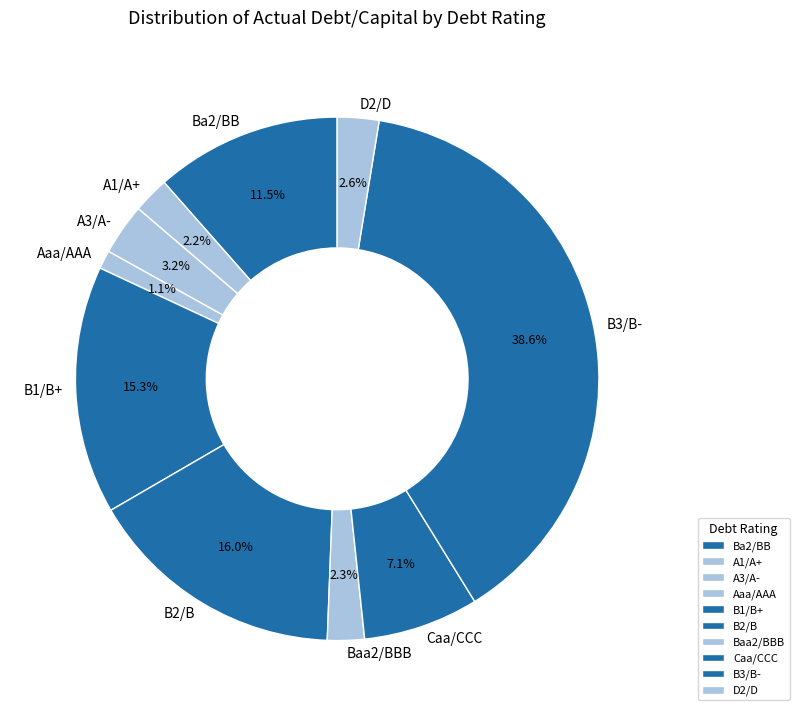

Is Baa2/BBB the majority of the pie?

No